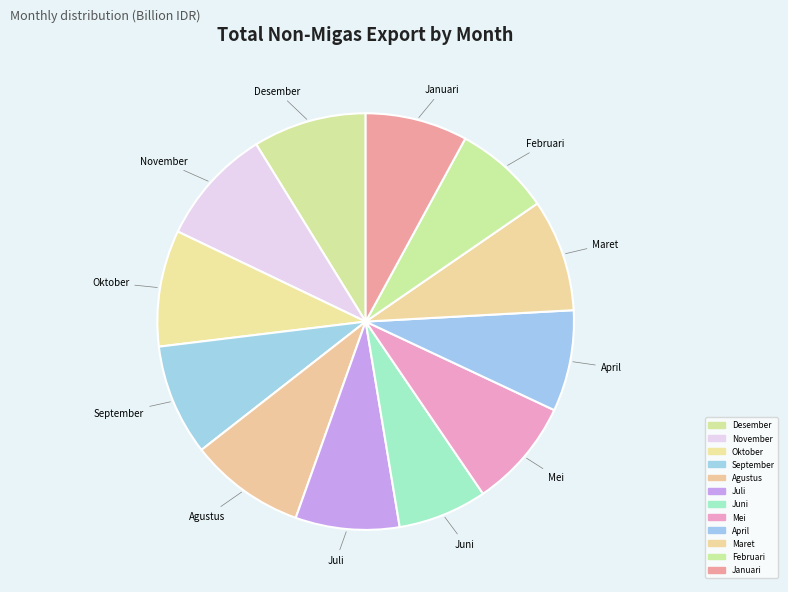

Rank the categories by value from lowest to highest.

Juni, Februari, April, Januari, Juli, Mei, September, Maret, Desember, Agustus, Oktober, November